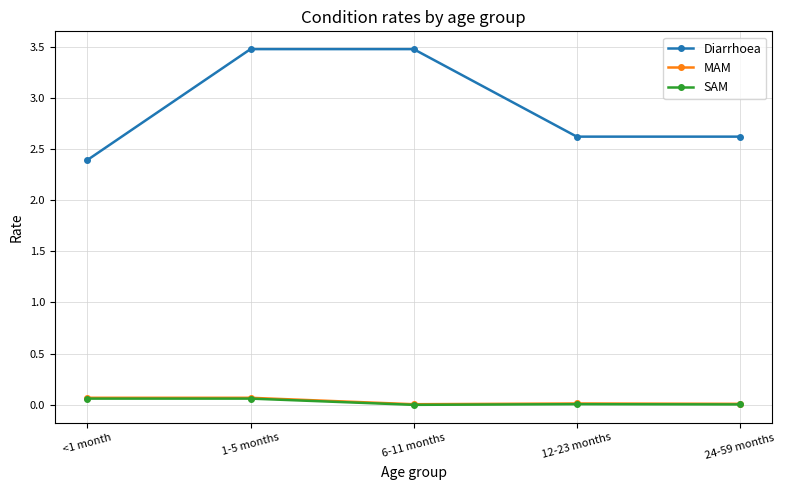

What is the label of the 5th point from the right?

<1 month